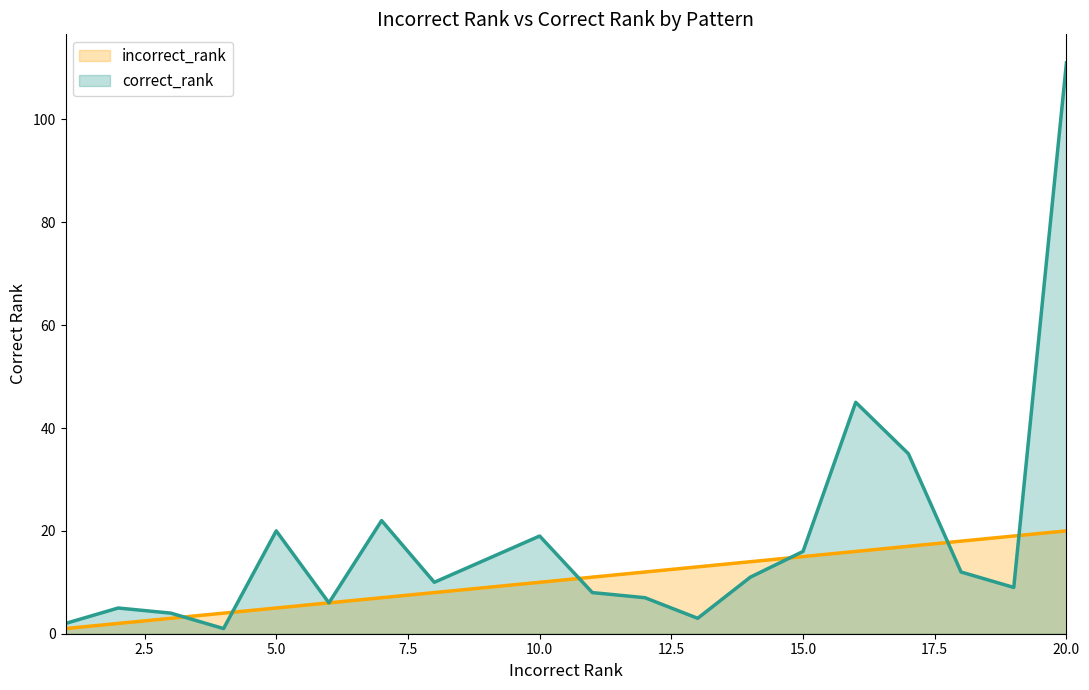

Reading left to right, extract all data points from this chart.

incorrect_rank: 1	2	3	4	5	6	7	8	10	11	12	13	14	15	16	17	18	19	20
correct_rank: 2	5	4	1	20	6	22	10	19	8	7	3	11	16	45	35	12	9	111